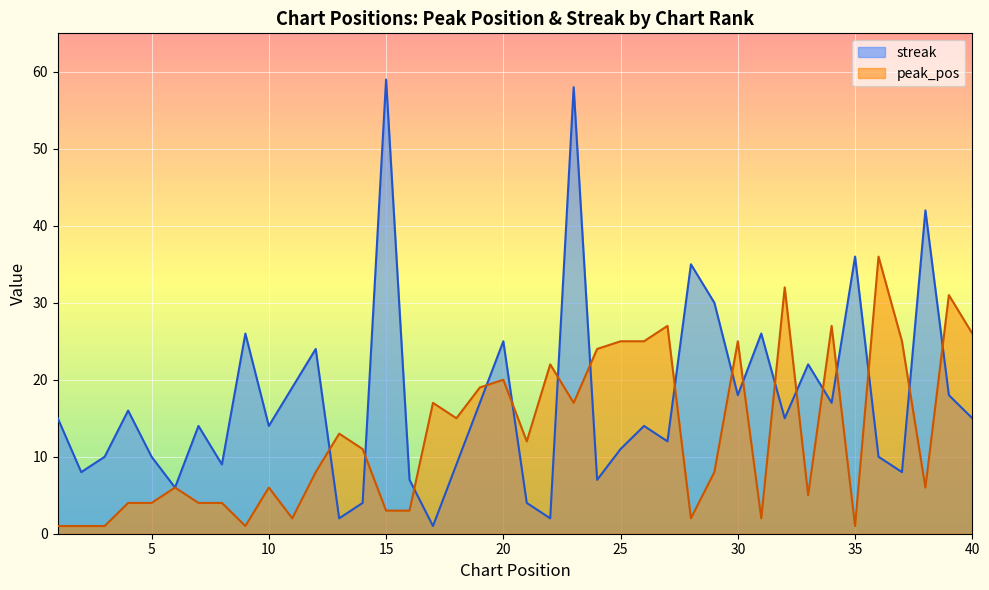

In peak_pos, how many points are higher than both neighbors (excluding endpoints)?

12